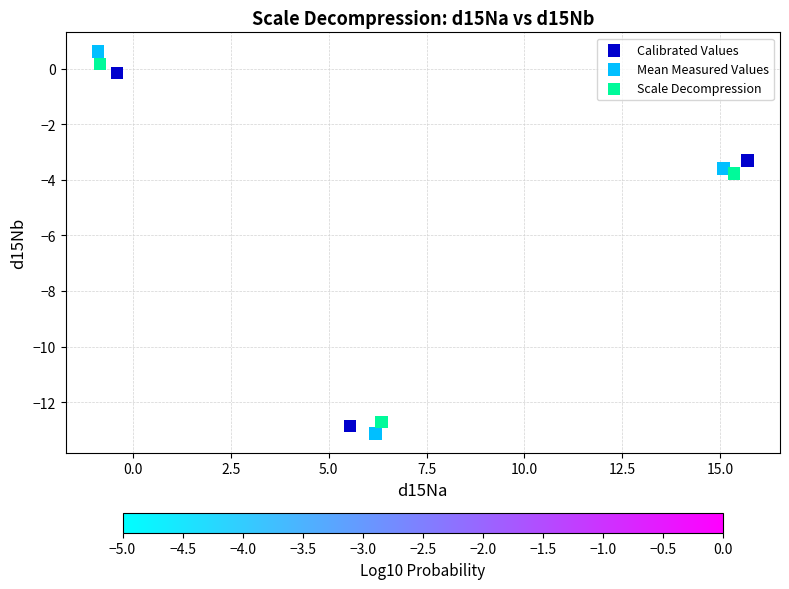

What are all the series names shown in the legend?

Calibrated Values, Mean Measured Values, Scale Decompression